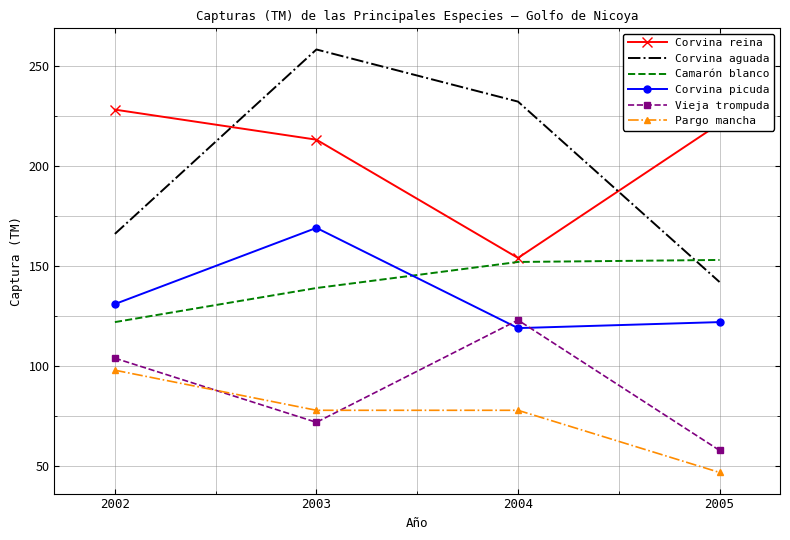

What is the approximate value of Corvina aguada at 2004, to the nearest 10?

230